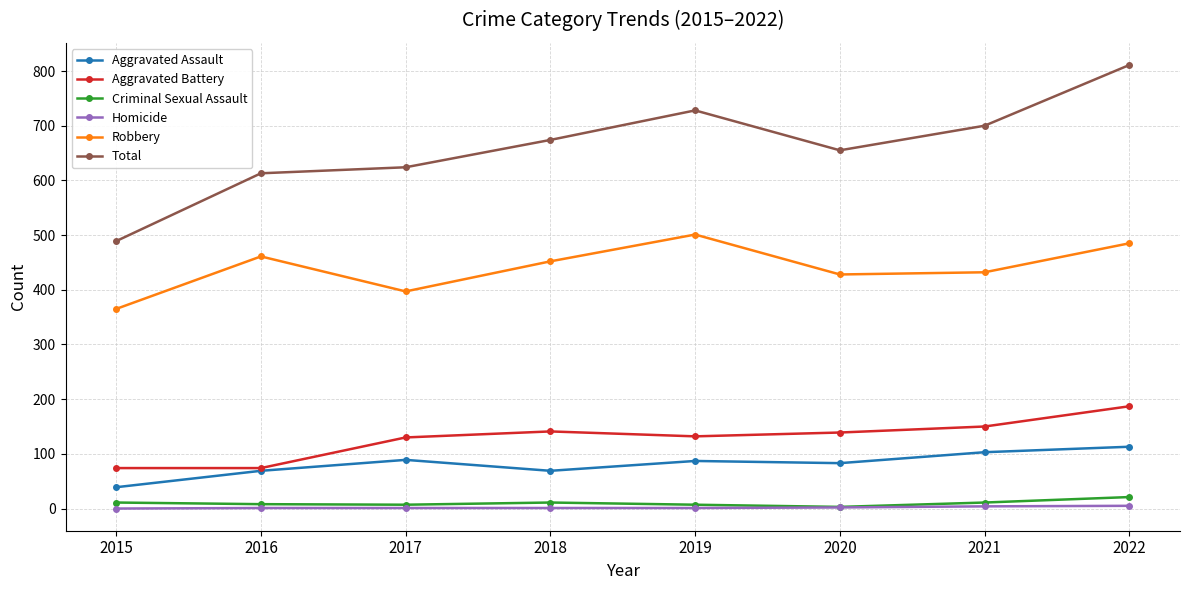

True or false: Criminal Sexual Assault and Total intersect in this chart.

False